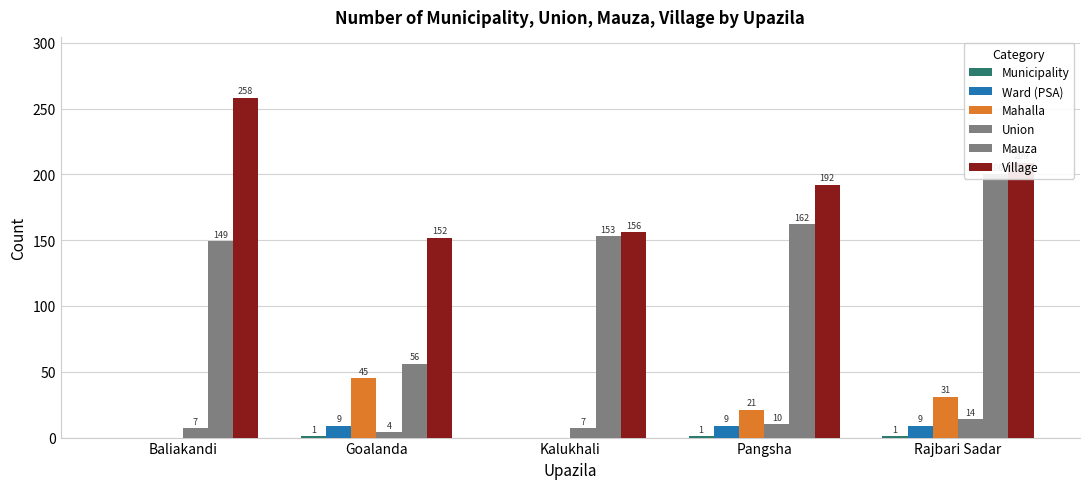

What is the label of the 5th bar from the left?

Rajbari Sadar